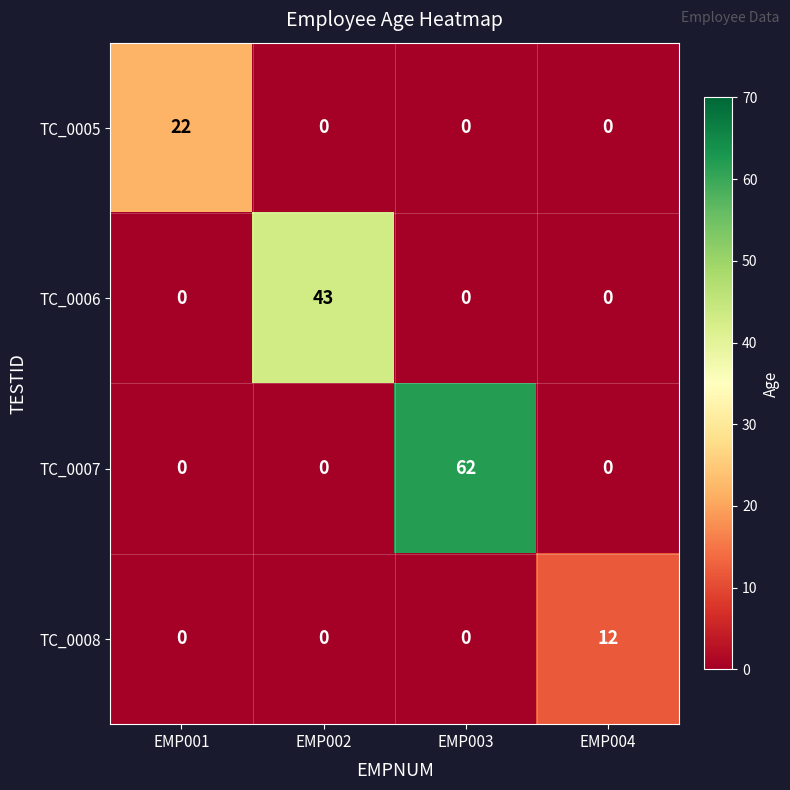

List the series in order of their overall mean, lowest first.

TC_0008, TC_0005, TC_0006, TC_0007